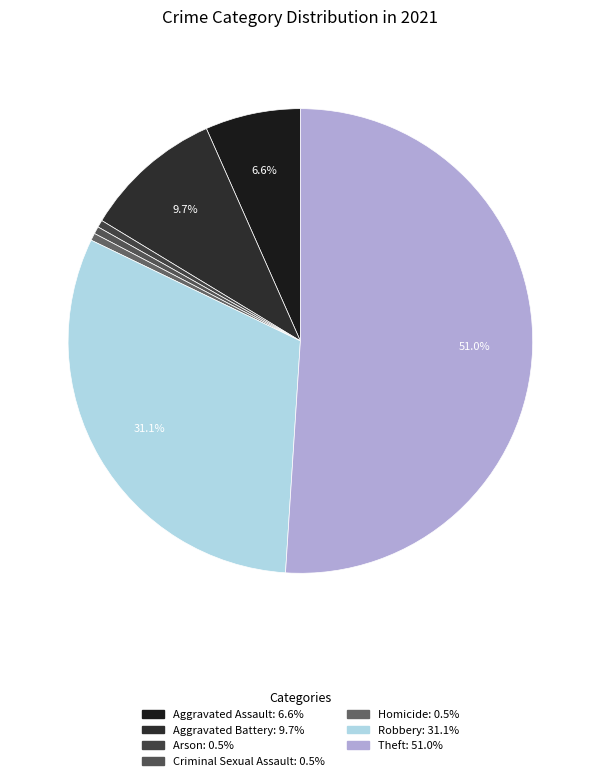

What percentage do Aggravated Assault and Theft together represent?

57.7%